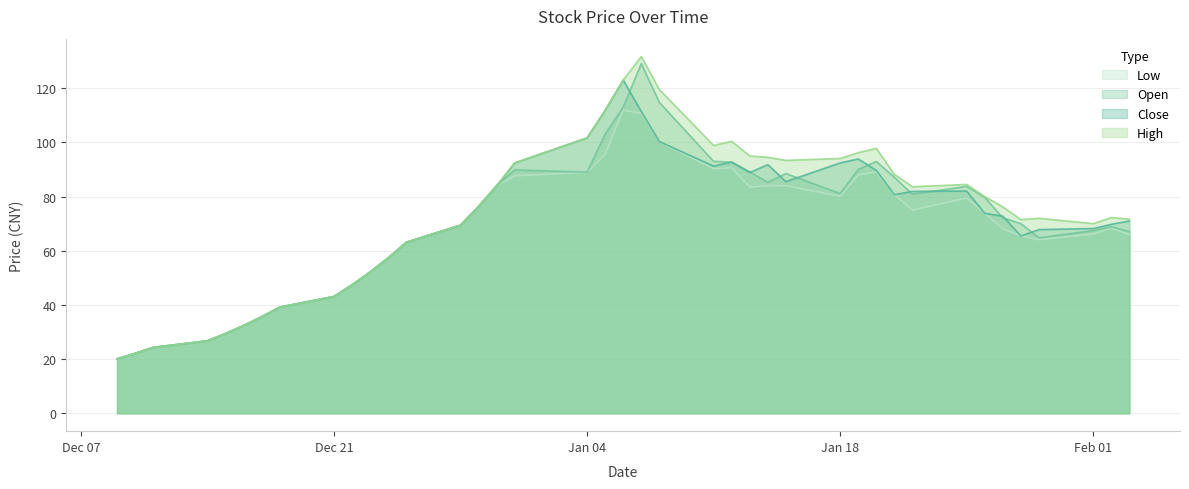

True or false: close and low cross at least once.

False